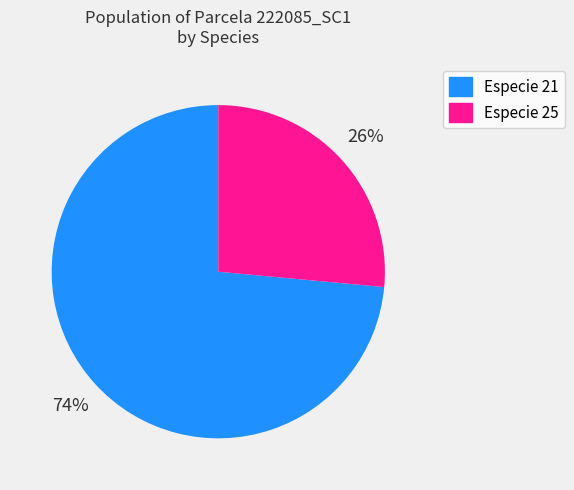

Which category has the biggest portion of the pie?

Especie 21